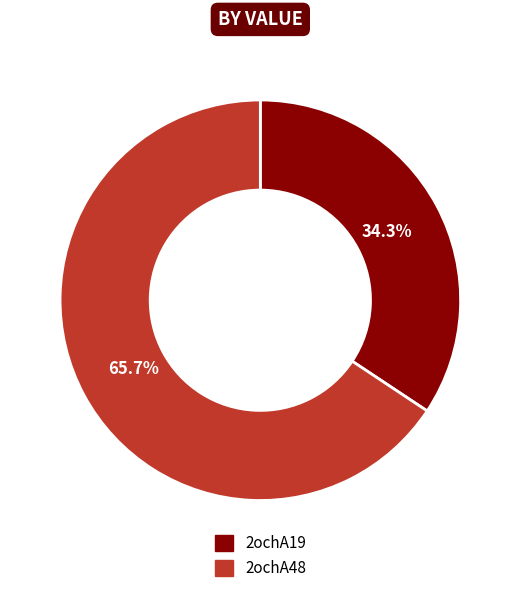

Which slice is the smallest?

2ochA19